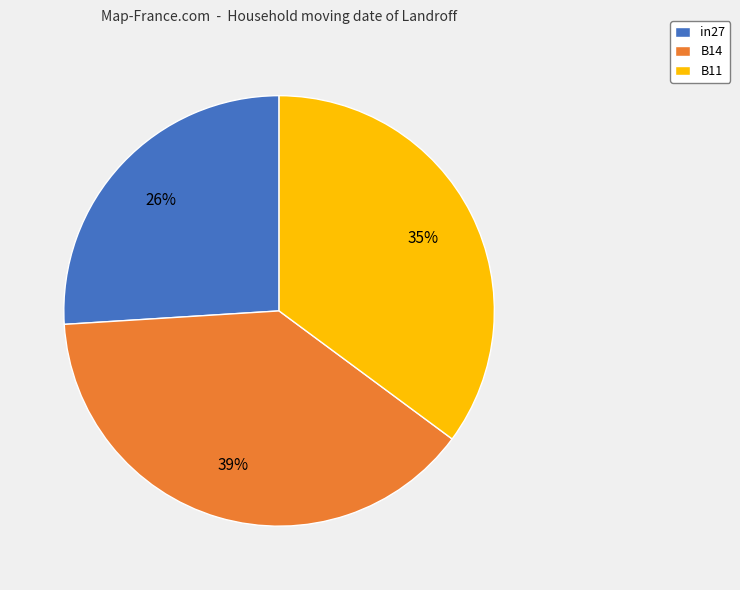

Combined, do in27 and B11 account for over 50%?

Yes